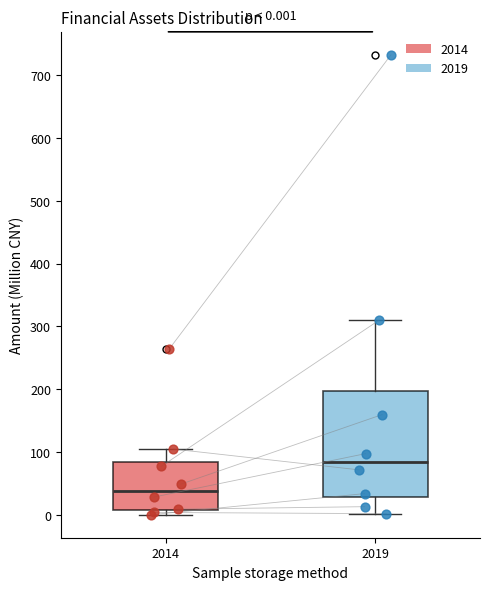

Which box is the tallest, from its lower edge to its upper edge?

2019